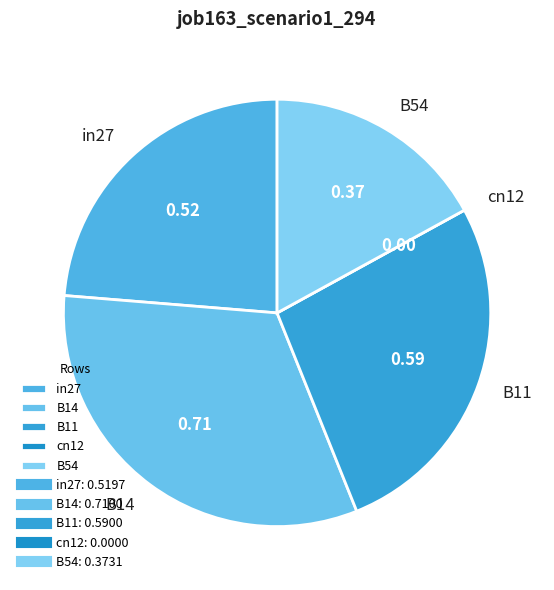

Between B11 and in27, which is larger?

B11